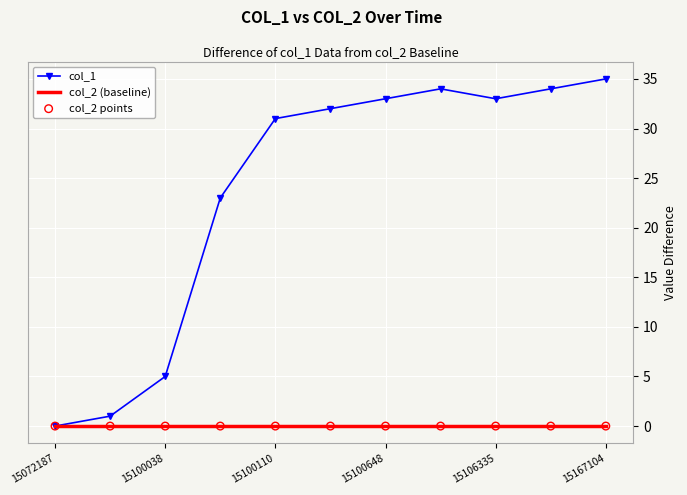

Which series has the largest range (max minus min)?

col_1